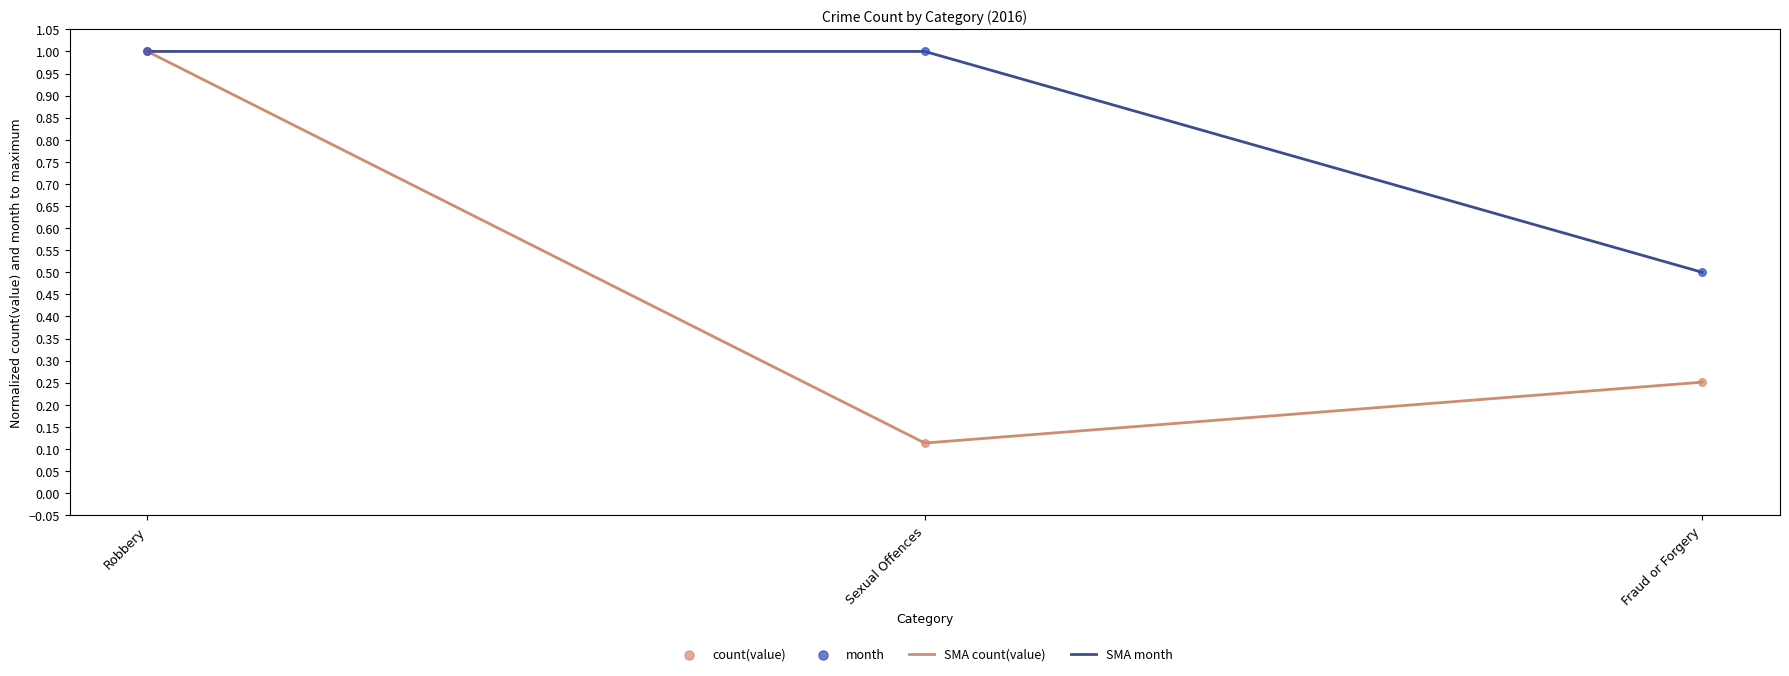

At which category is the sum across all series the highest?

Robbery